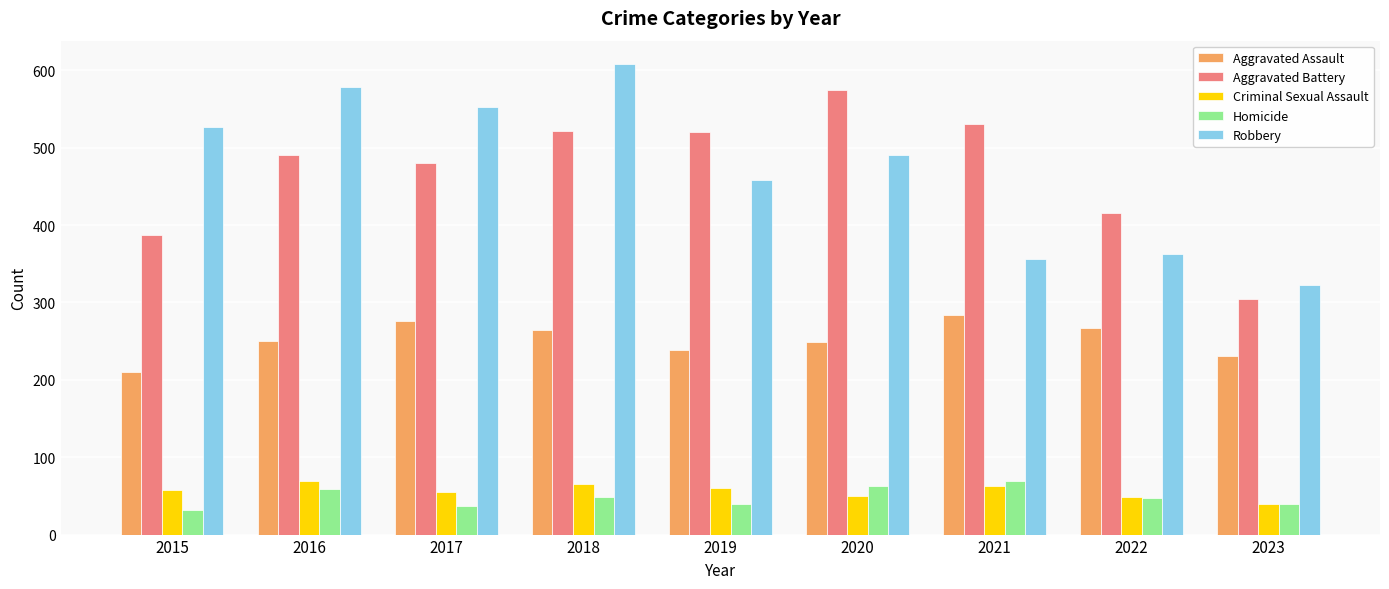

How many values in the Aggravated Battery series are below 491?

4